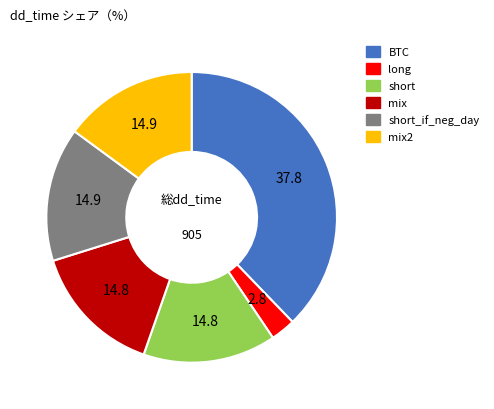

Does any single category account for the majority?

No